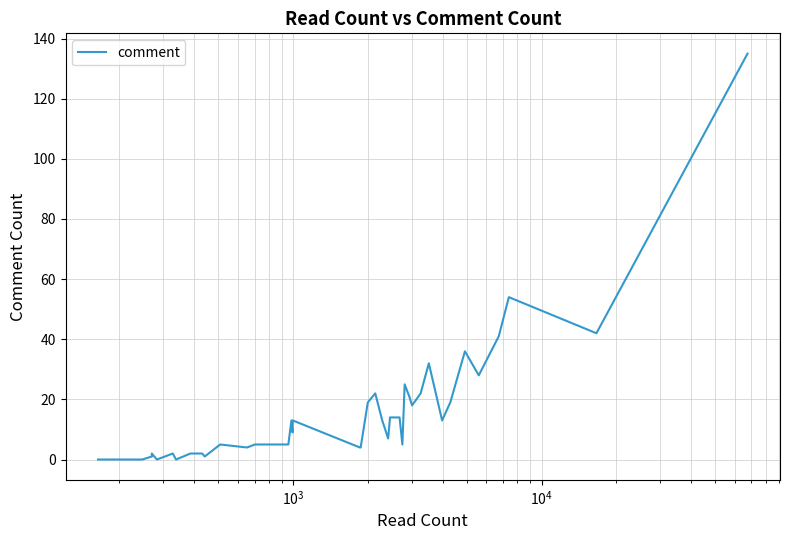

Is this an area chart (filled region under the line)?

No